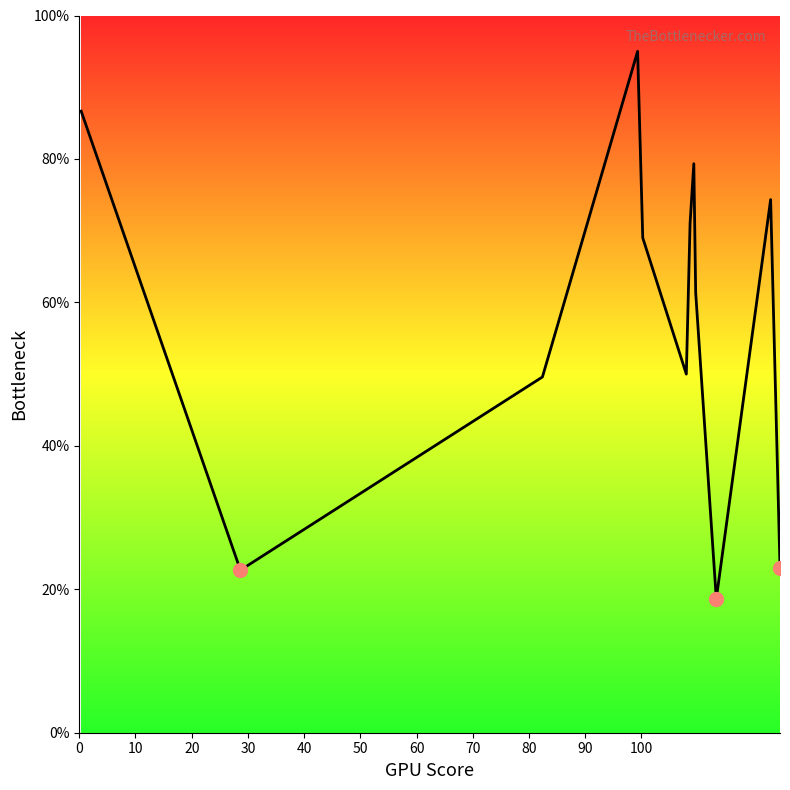

What is the difference between the maximum and minimum values?

76.3